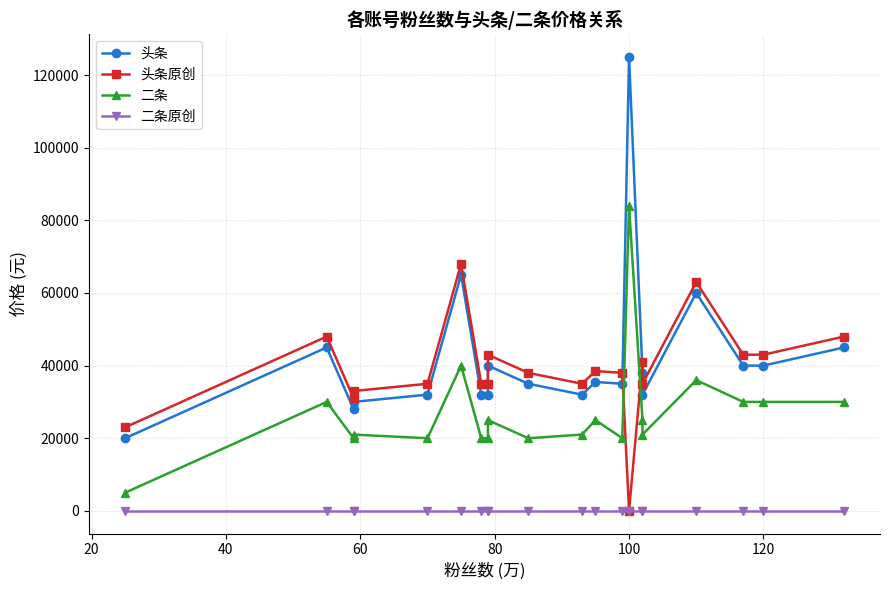

Is the value of 二条 at 12 greater than the value of 头条原创 at 19?

No